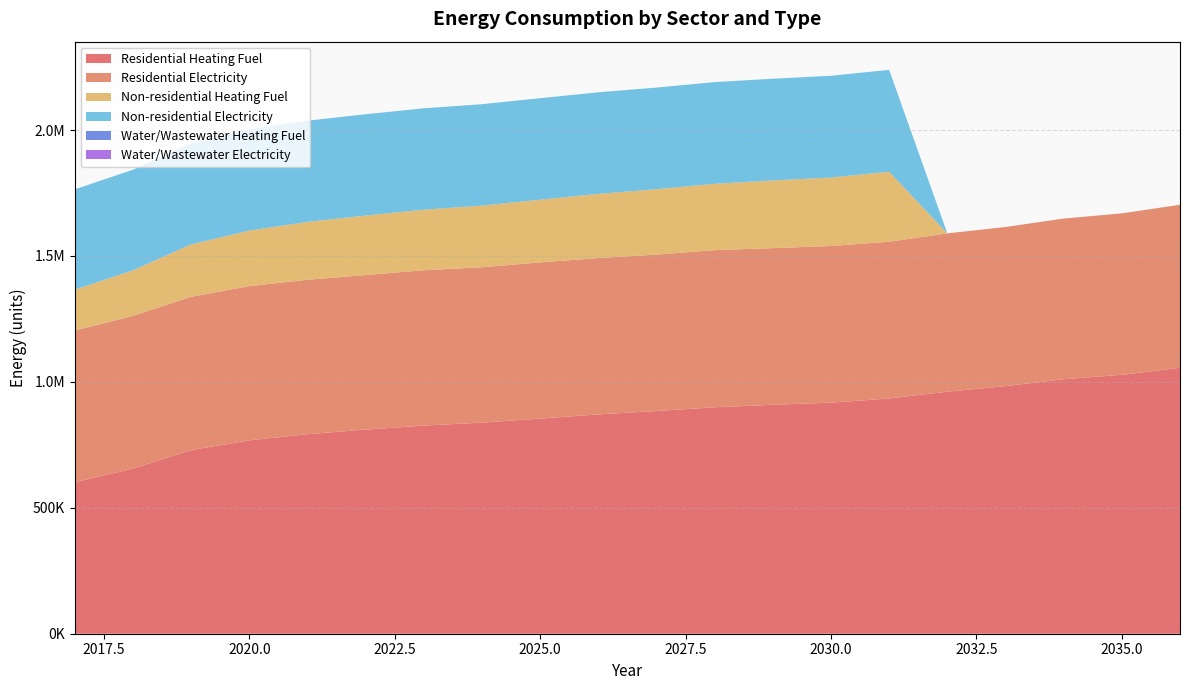

Reading left to right, transcribe all the data shown in this chart.

Residential Heating Fuel: 601634.8	655672.2	729284.8	767836.2	792508.7	810601.8	826611.4	838188.1	854386.5	871014.7	884317.3	899131.7	909259.6	917573.7	934201.9	961116.7	983158.1	1010702.5	1028043.2	1056163.3
Residential Electricity: 602333.4	606558.4	608699.0	612469.2	613186.0	613711.7	616824.6	617160.7	620278.2	620760.3	621146.1	624222.1	621869.3	622110.4	622592.6	628662.9	631945.6	638031.0	641176.0	647275.3
Non-residential Heating Fuel: 162141.7	180818.0	207928.7	220580.4	229617.3	236244.4	240461.6	244678.8	248896.0	254920.6	259740.3	263355.1	268777.2	271789.5	277814.1	0.0	0.0	0.0	0.0	0.0
Non-residential Electricity: 398487.1	399458.2	400868.0	401525.8	401995.7	402340.3	402559.6	402778.9	402998.2	403311.5	403562.1	403750.0	404032.0	404188.6	404501.9	0.0	0.0	0.0	0.0	0.0
Water/Wastewater Heating Fuel: 0.0	0.0	0.0	0.0	0.0	0.0	0.0	0.0	0.0	0.0	0.0	0.0	0.0	0.0	0.0	0.0	0.0	0.0	0.0	0.0
Water/Wastewater Electricity: 0.0	0.0	0.0	0.0	0.0	0.0	0.0	0.0	0.0	0.0	0.0	0.0	0.0	0.0	0.0	0.0	0.0	0.0	0.0	0.0